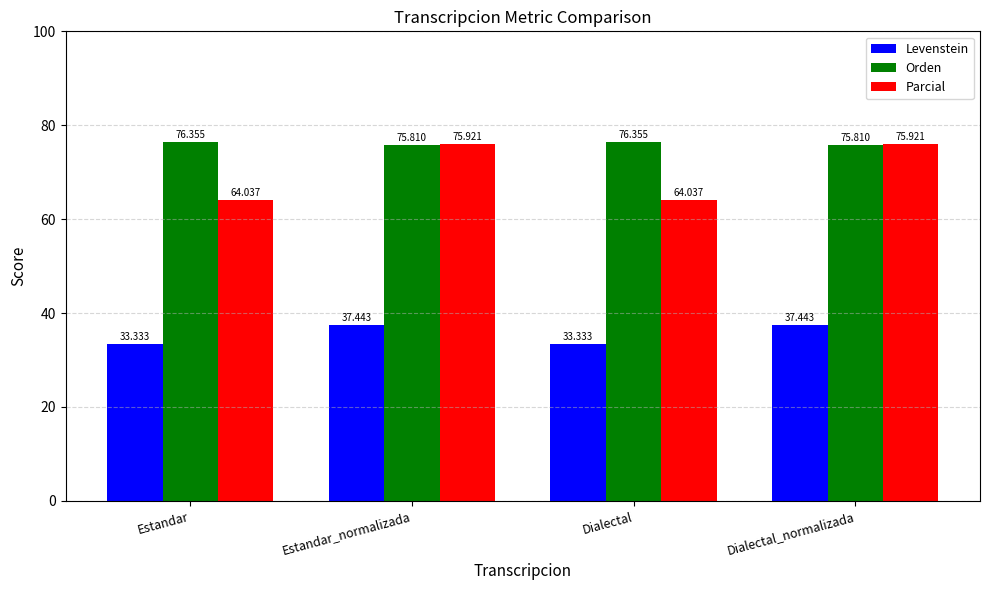

Which series has the largest total across all categories?

Orden